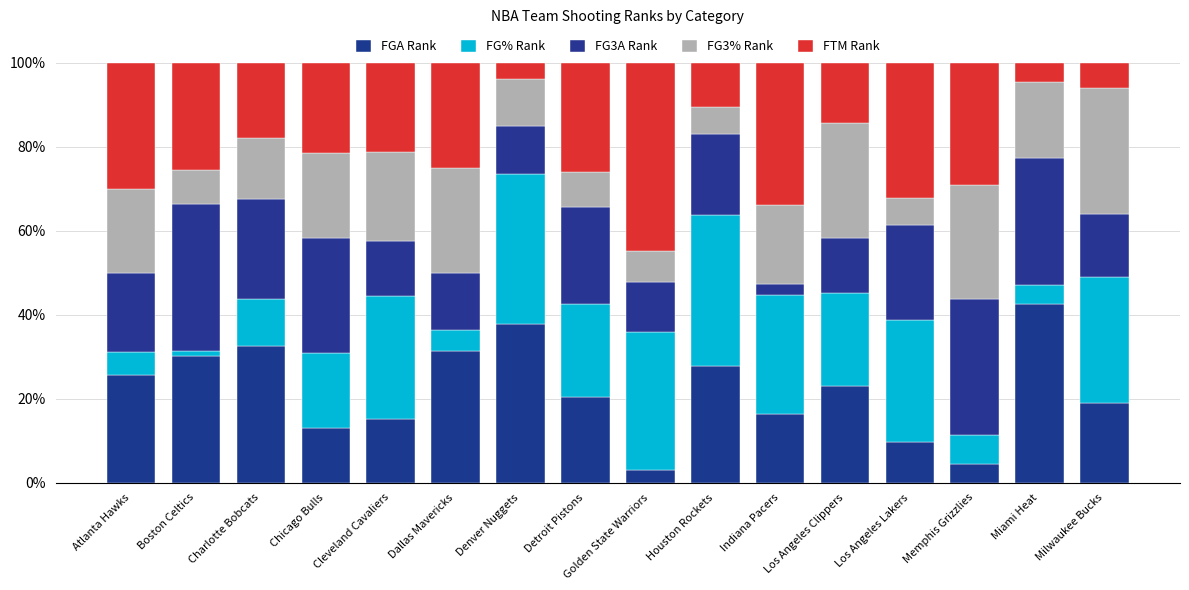

Are the bars horizontal?

No